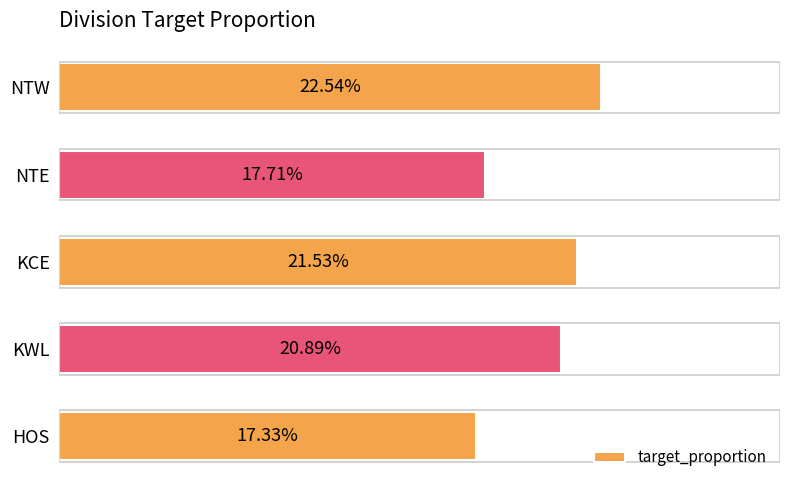

Does the chart contain any negative values?

No